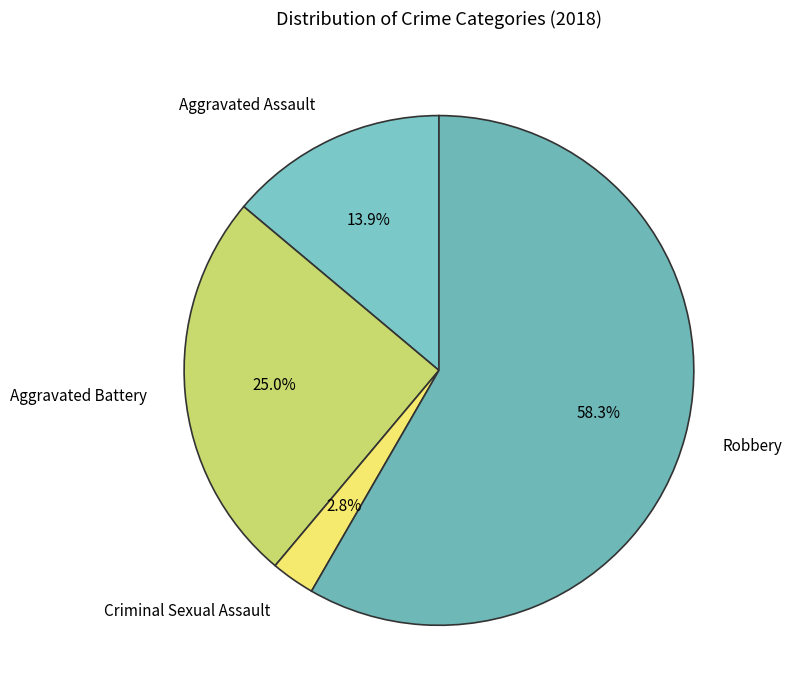

Which slice represents more than half of the pie?

Robbery